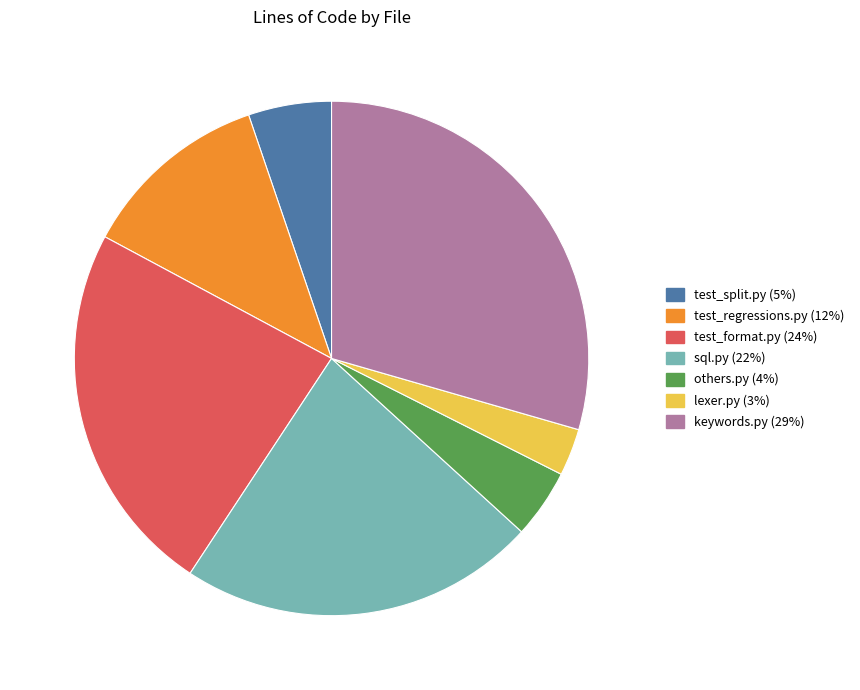

What is the smallest slice in the pie chart?

lexer.py